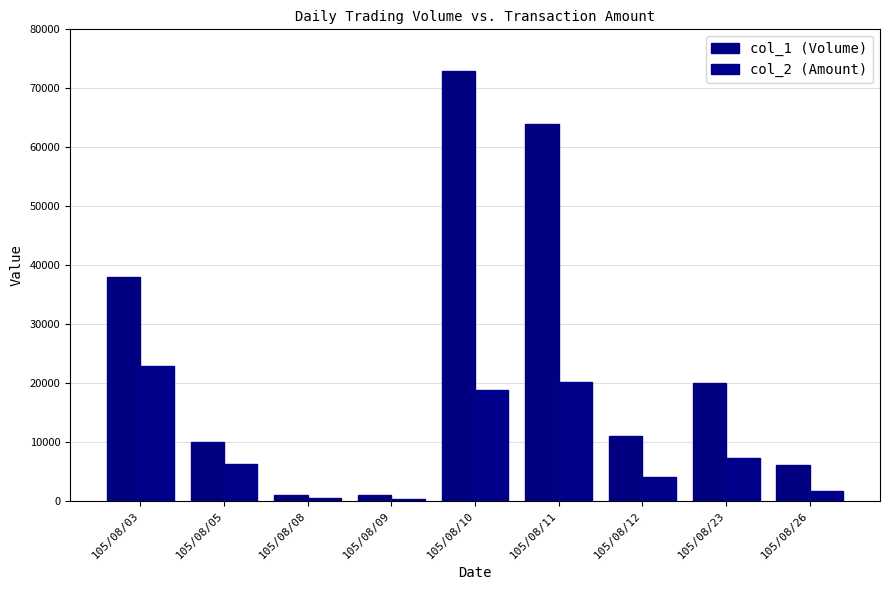

How many data points does each series have?

9